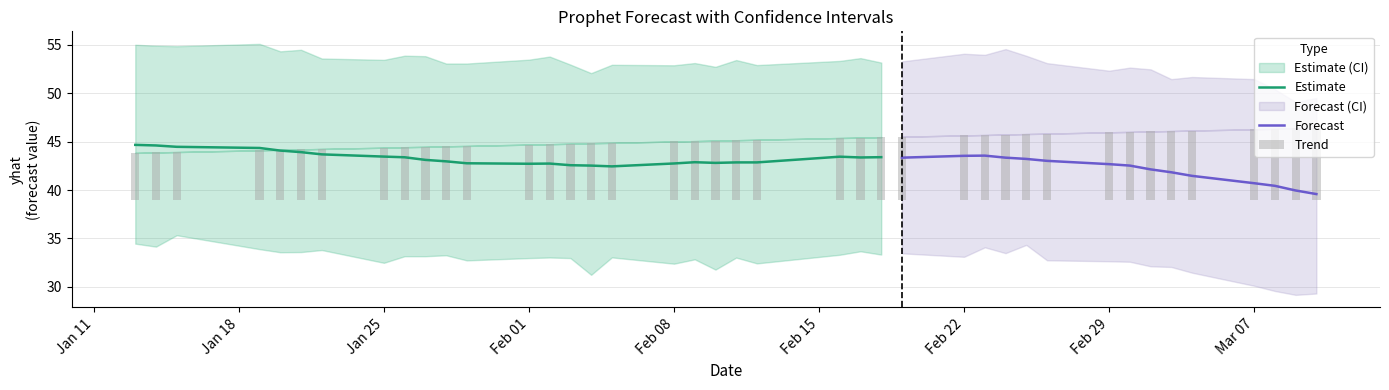

What is the difference between the highest and lowest values at 11?

20.3